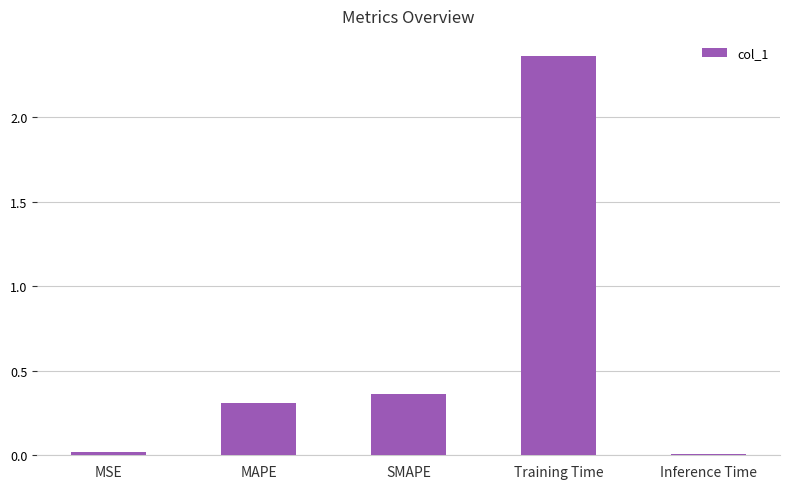

What position from the left is Training Time?

4